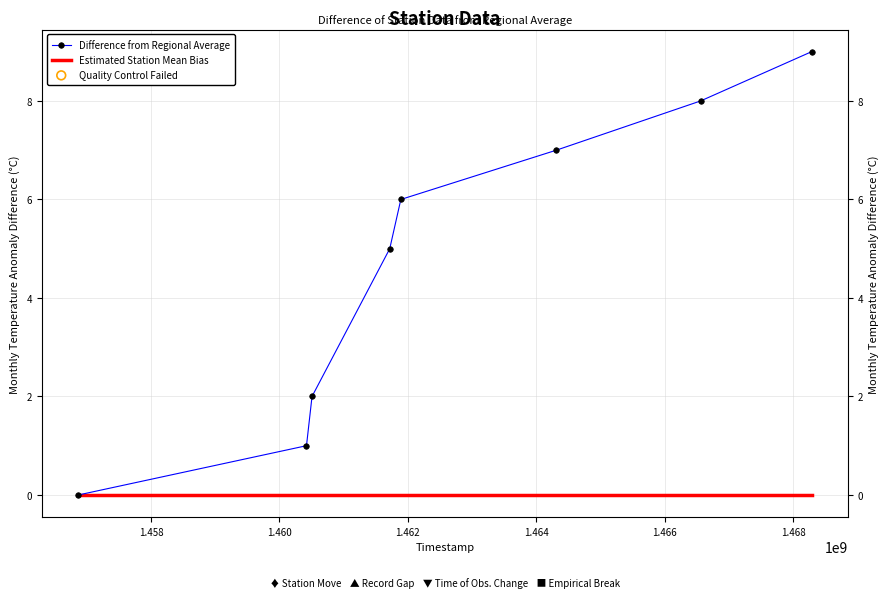

At how many categories does at least one series exceed 1?

6